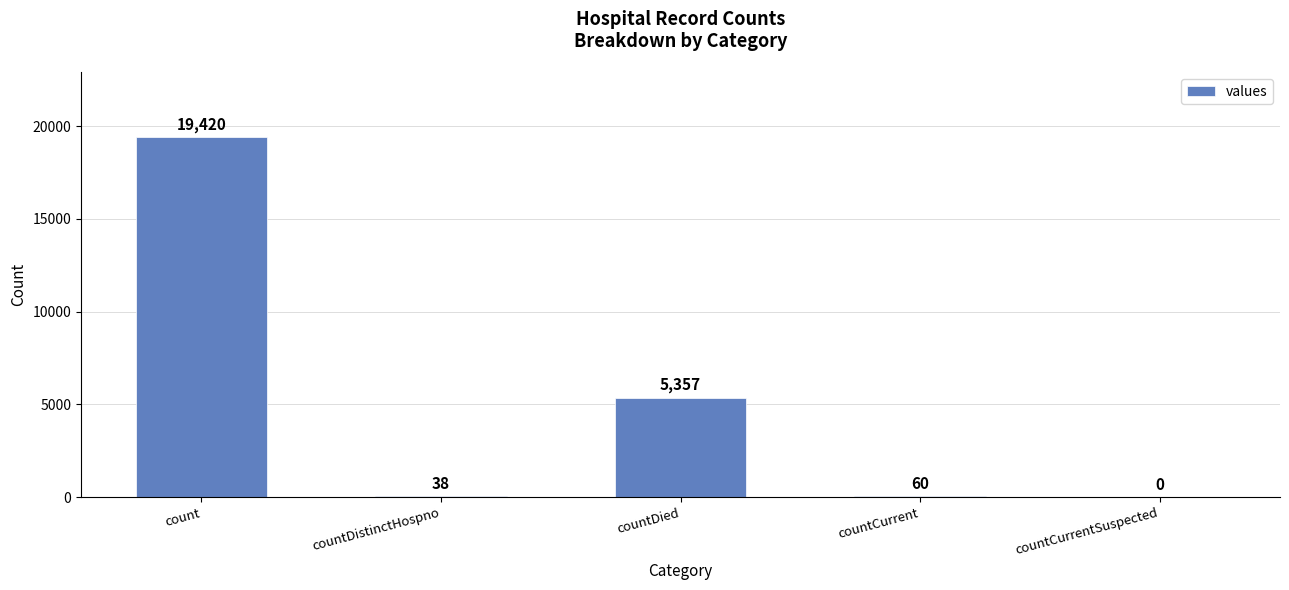

Which has a higher value, countDied or countDistinctHospno?

countDied